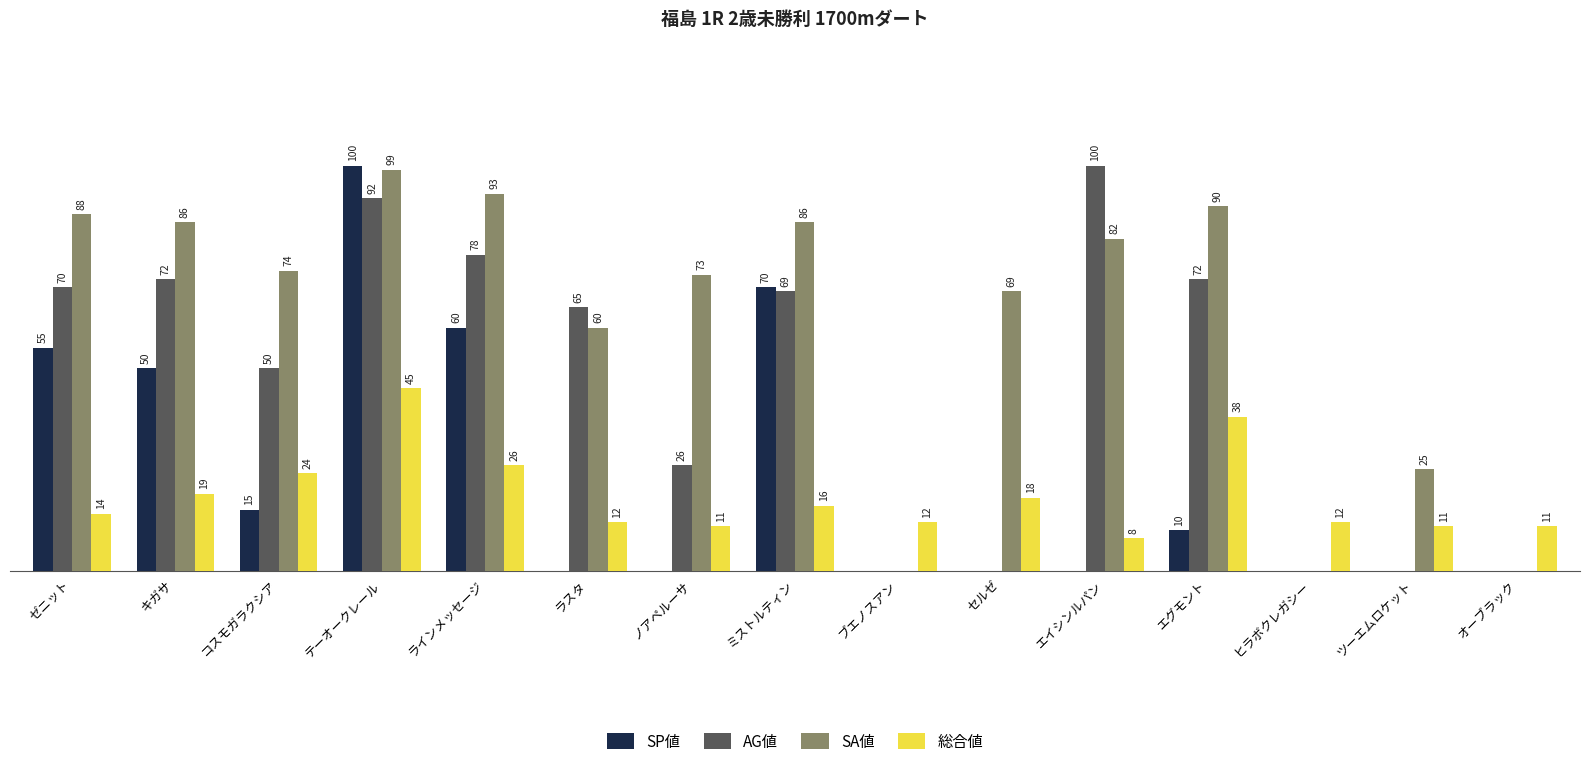

At which label is SA値 closest to 49?

ラスタ